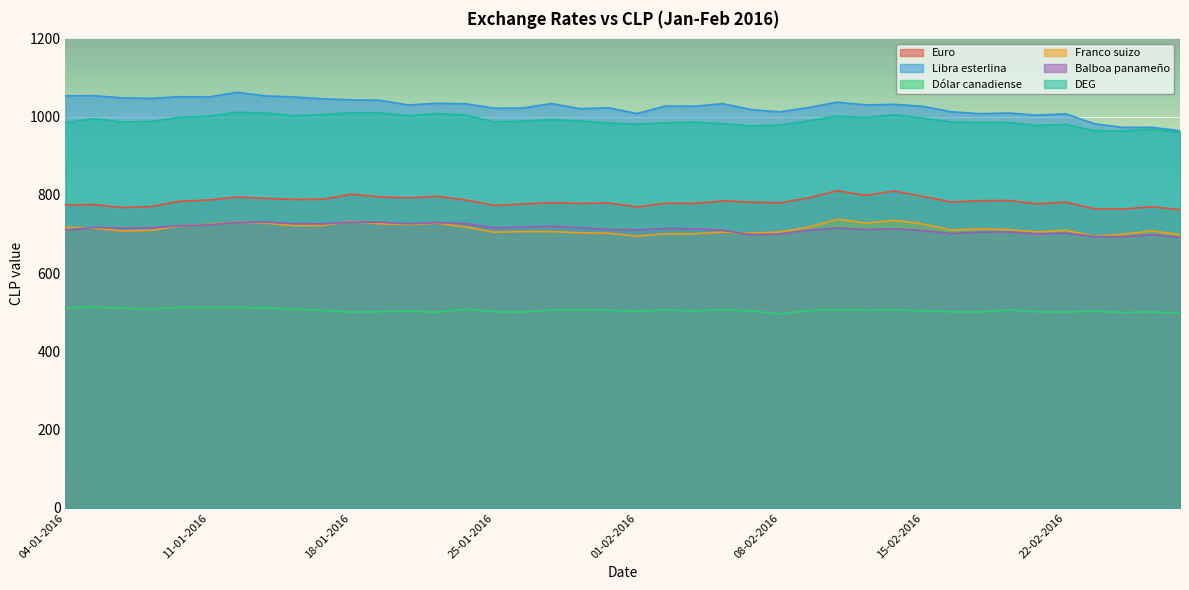

True or false: Balboa panameño has more than 1 points higher than both neighbors.

True